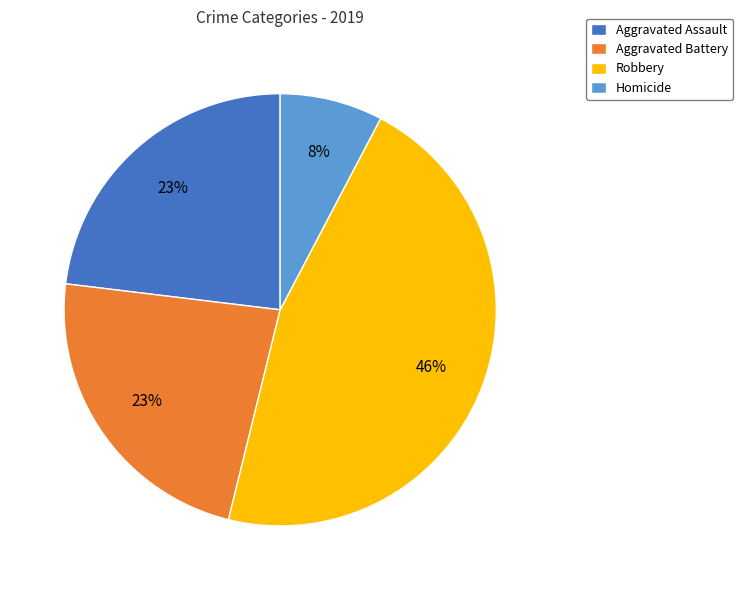

Which category has the smallest portion of the pie?

Homicide